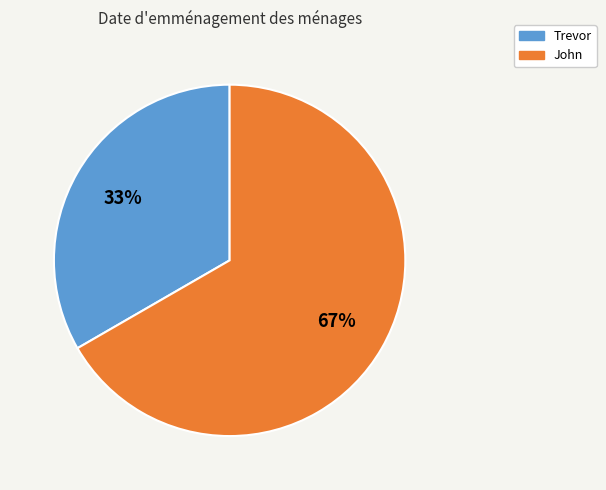

What is the ratio of the value at John to the value at Trevor?

2.0